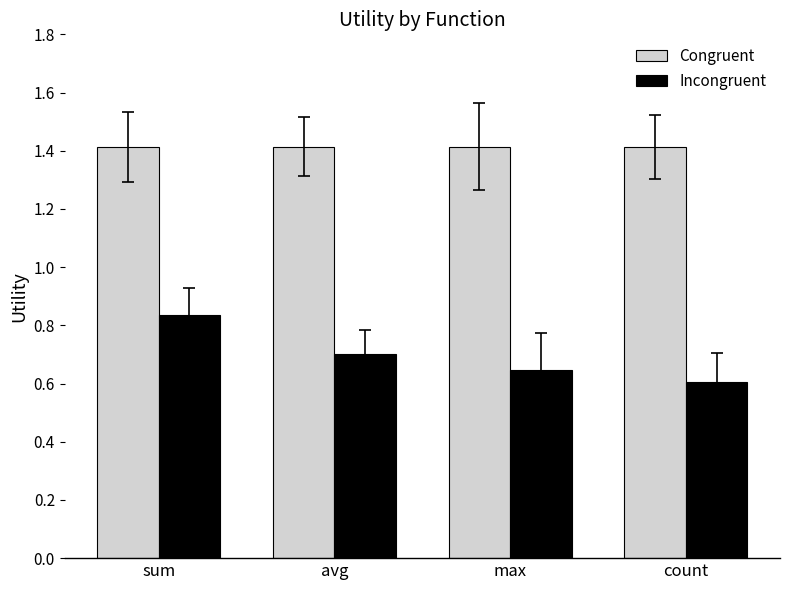

Does the chart contain stacked bars?

No